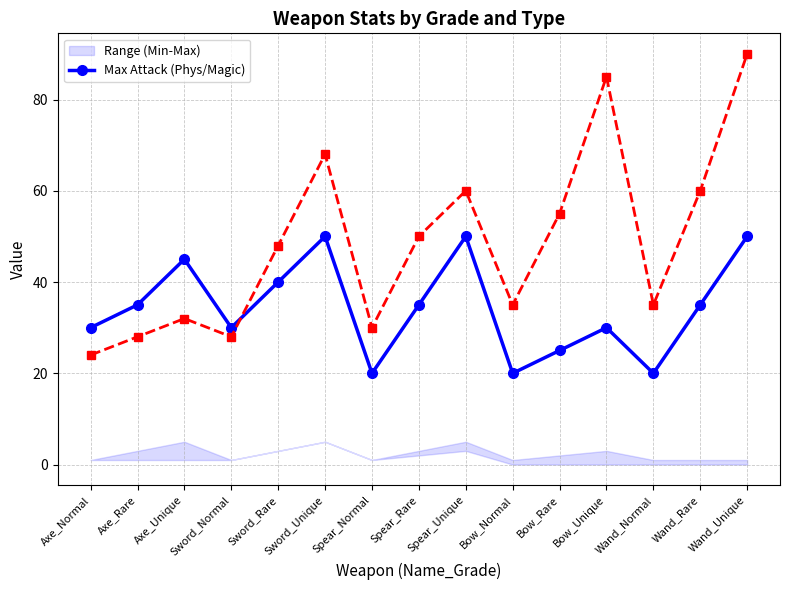

What is the difference between the maximum and minimum values?

30